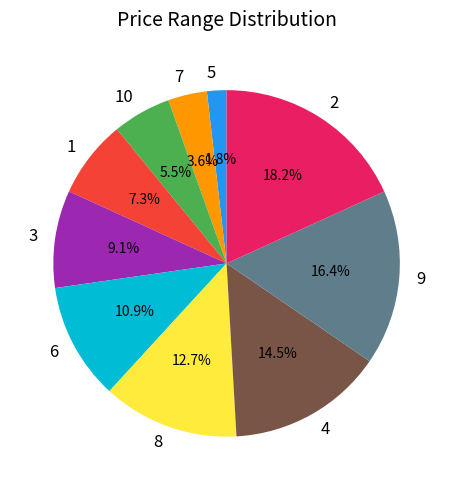

Does 3 account for over 50% of the chart?

No